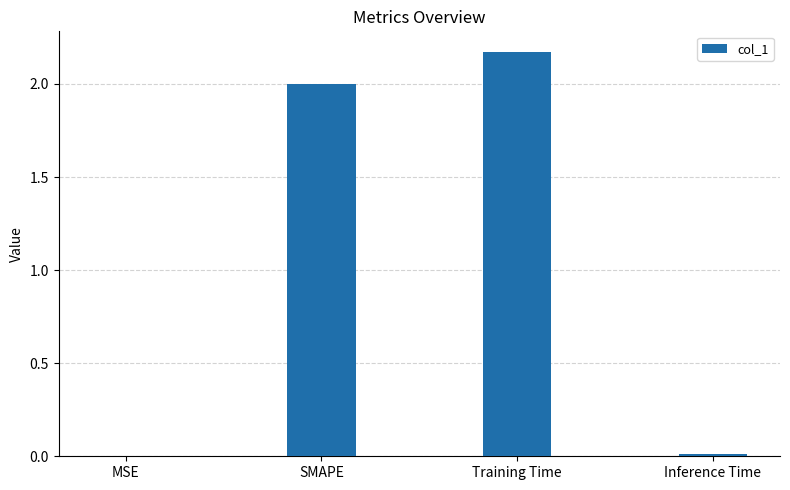

What is the approximate value at SMAPE?

2.0